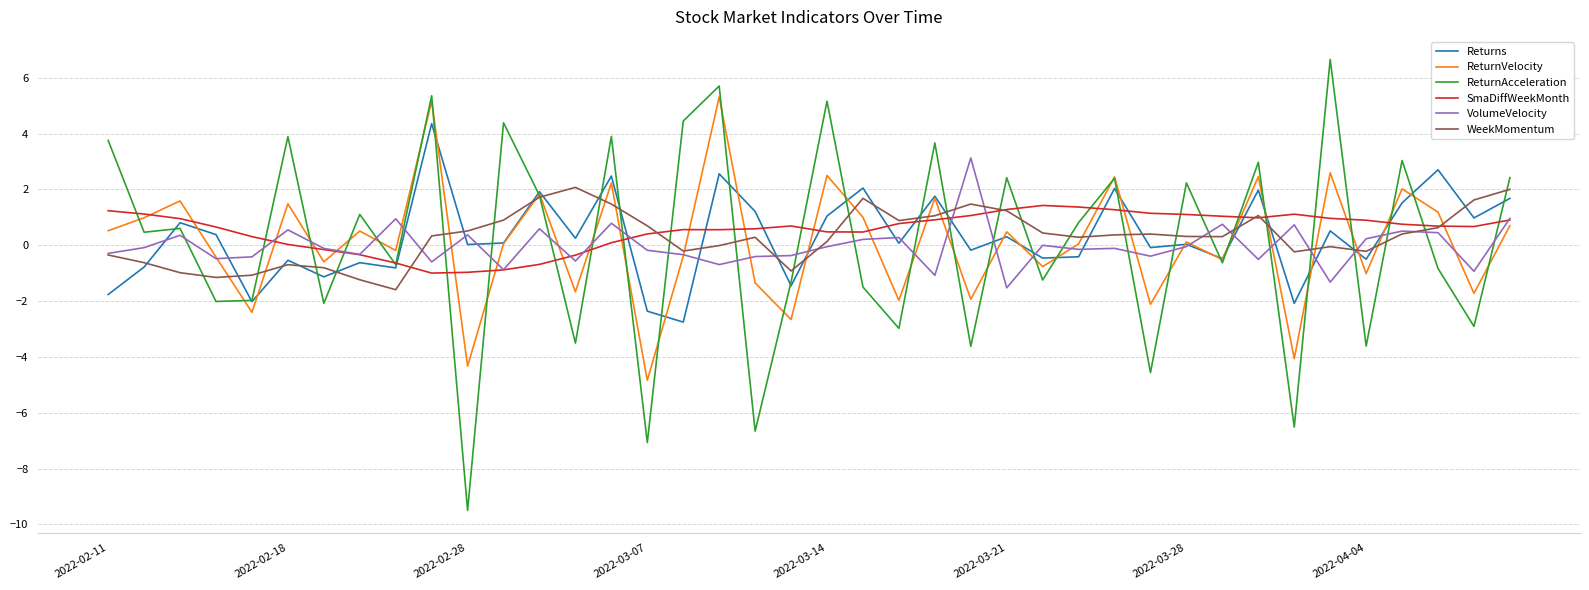

What is the minimum value for ReturnVelocity?

-4.8